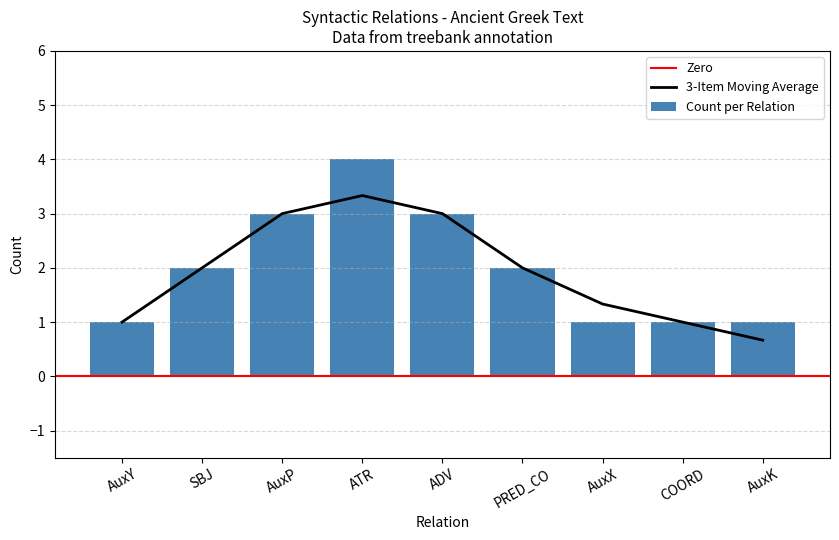

Are the bars horizontal?

No